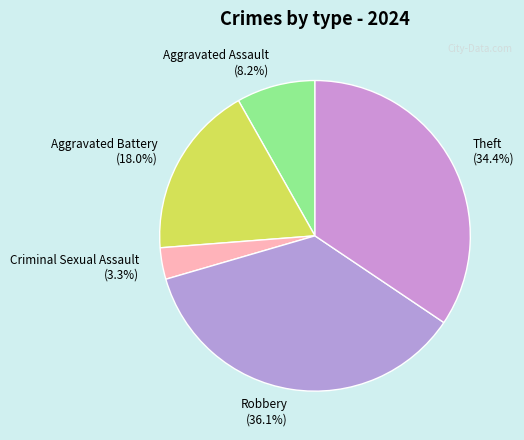

The Aggravated Assault slice represents 1% of the pie. True or false?

False